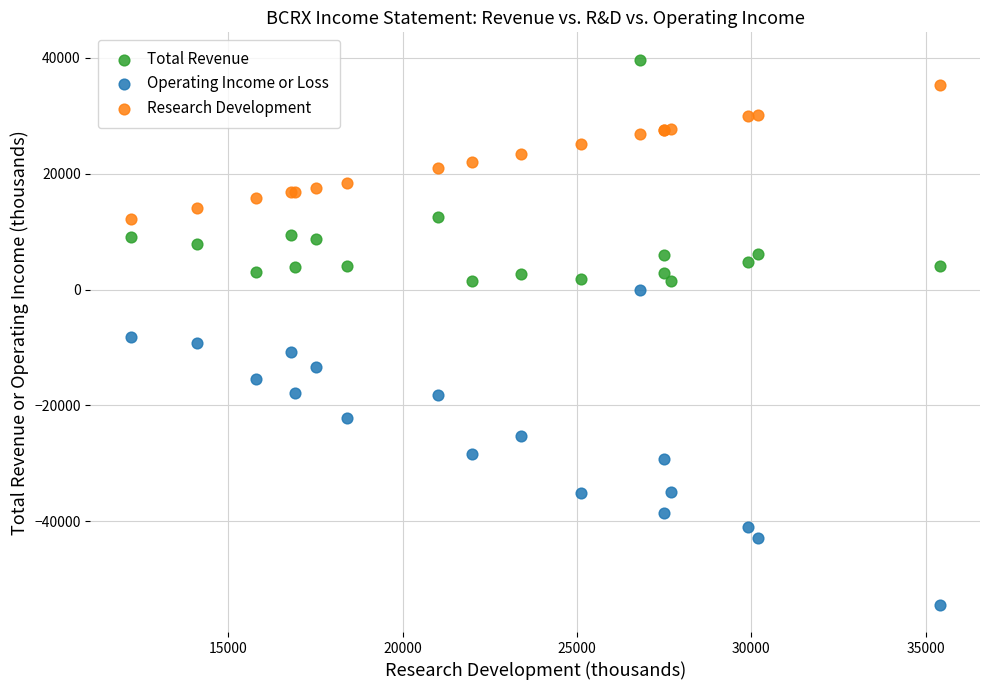

What are all the series names shown in the legend?

Total Revenue, Operating Income or Loss, Research Development